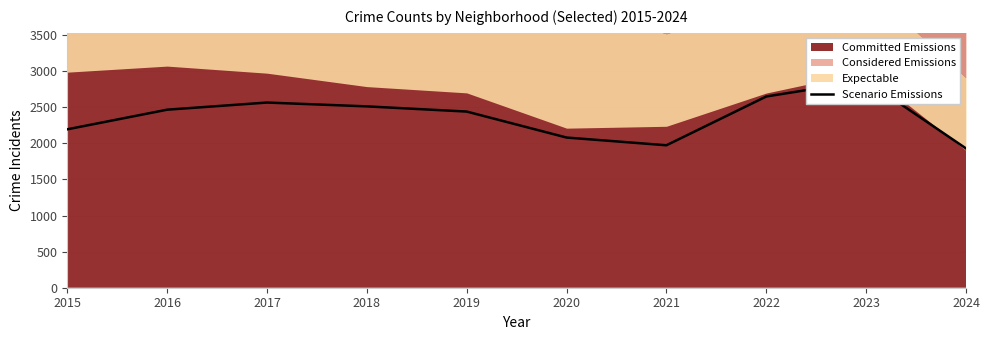

At which category does the data reach its first local valley?

2021